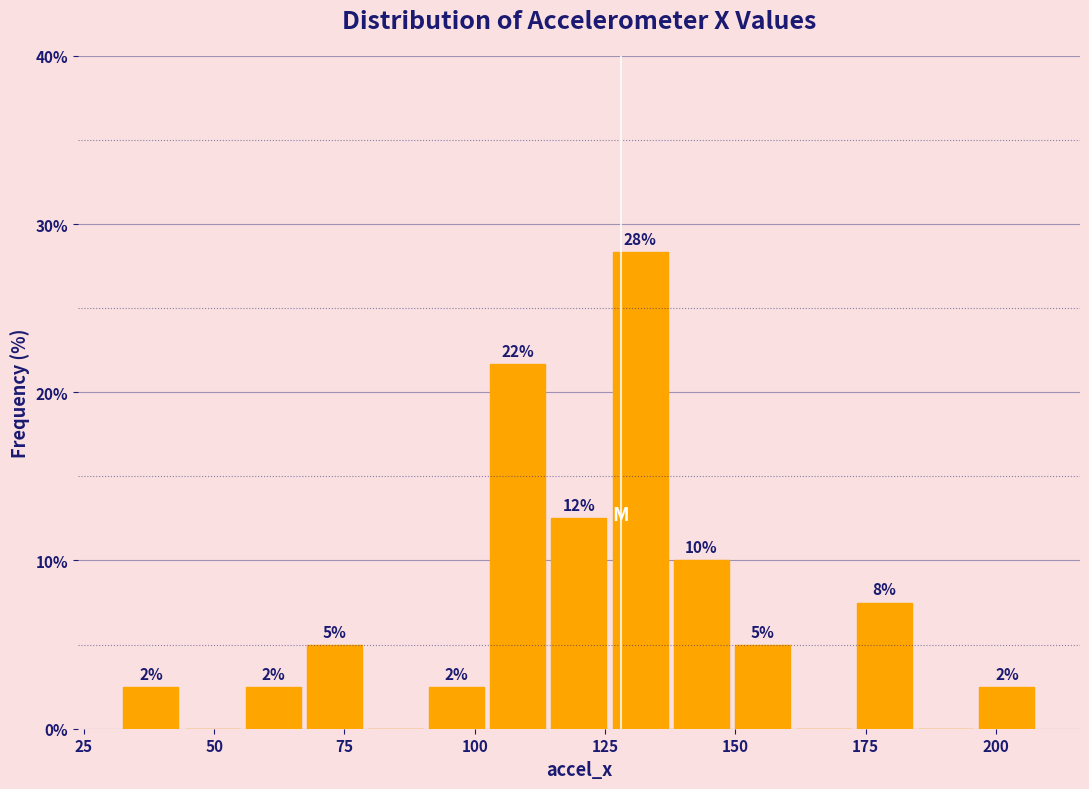

Around what value on the x-axis is the tallest bar? Give the approximate position of its centre, as read against the axis.

130